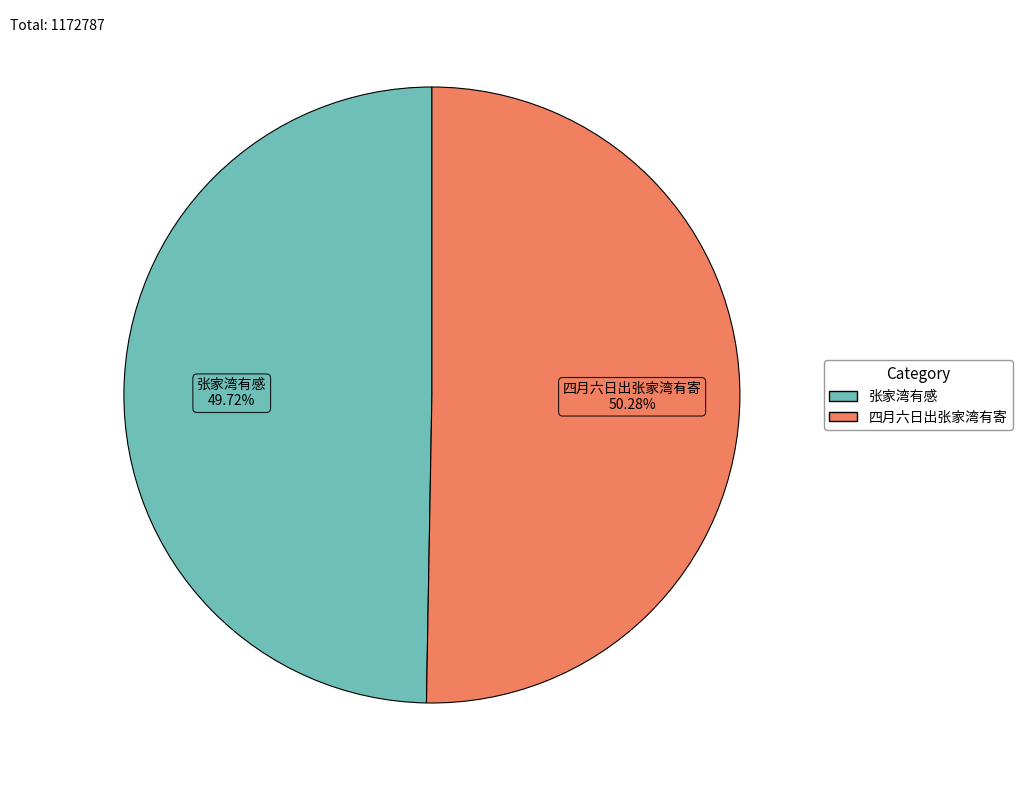

To the nearest percent, what portion does 四月六日出张家湾有寄 represent?

50%